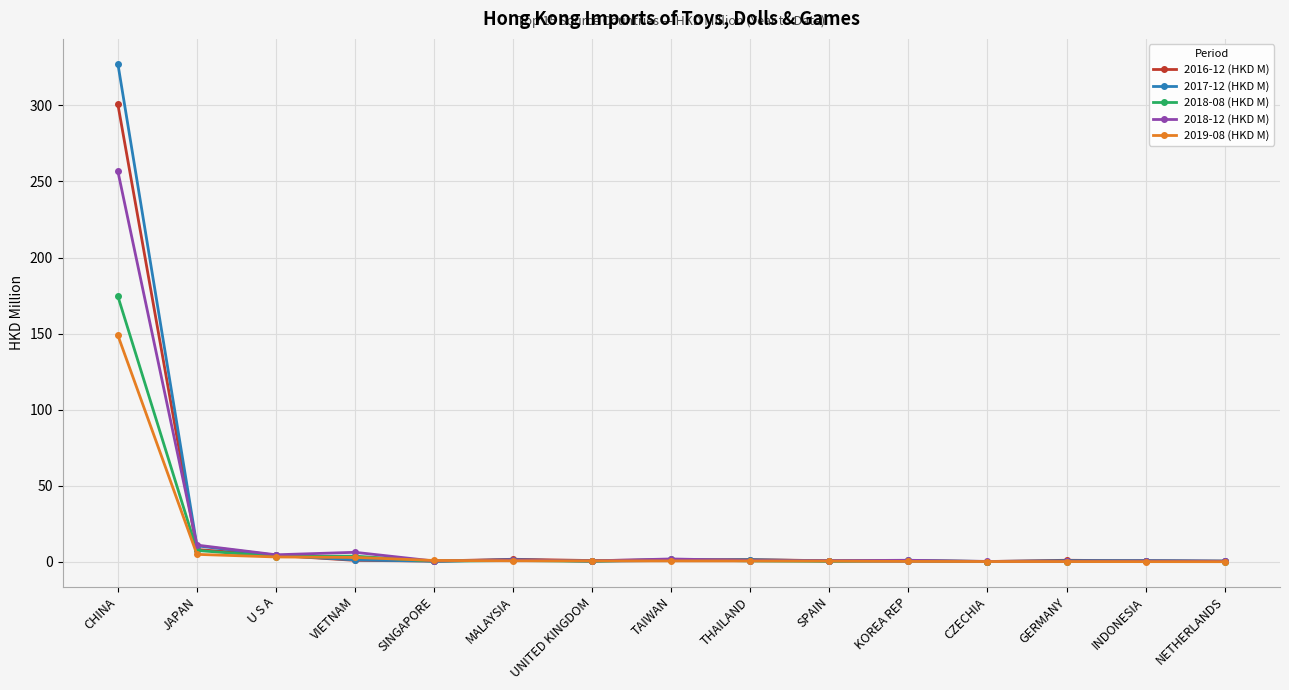

Which series has the widest spread of values?

2017-12 (HKD M)